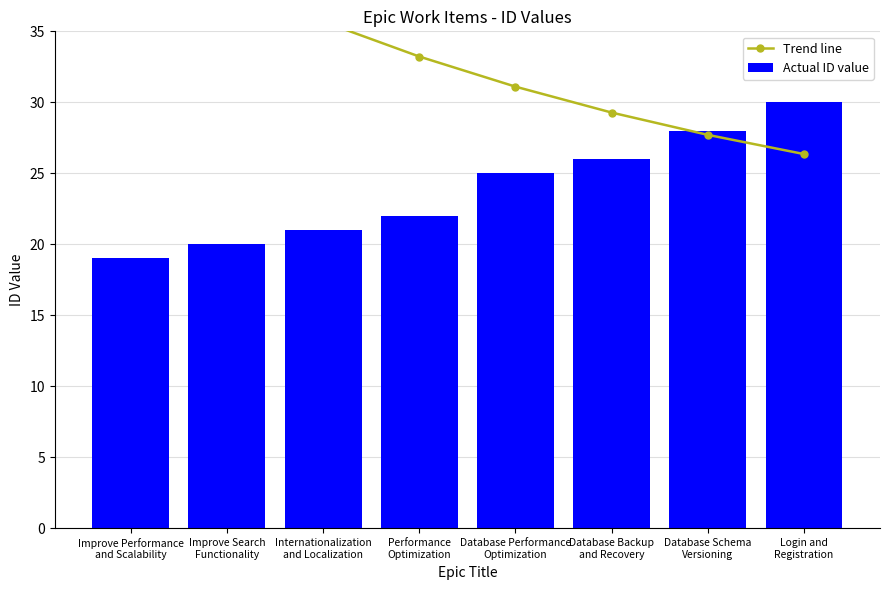

What position from the left is Improve Performance
and Scalability?

1